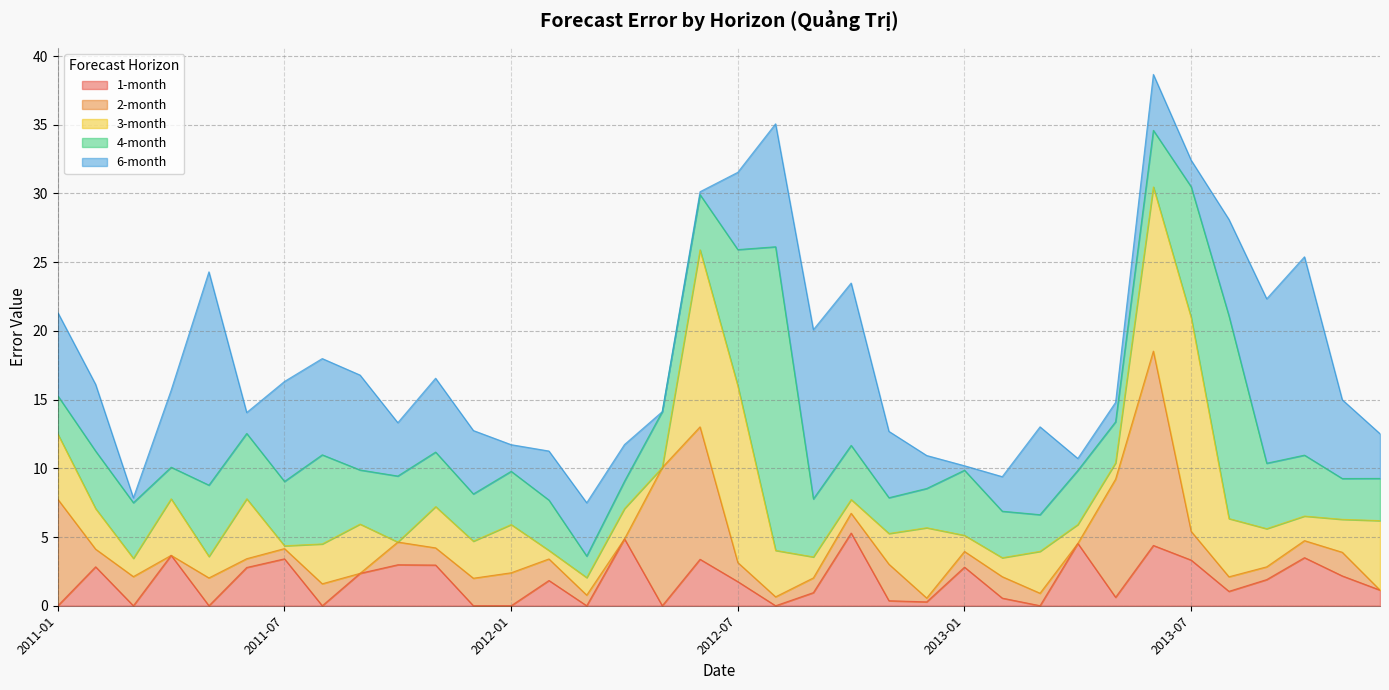

What is the sum of the 3-month values at 2011-07 and 2012-08?

3.6